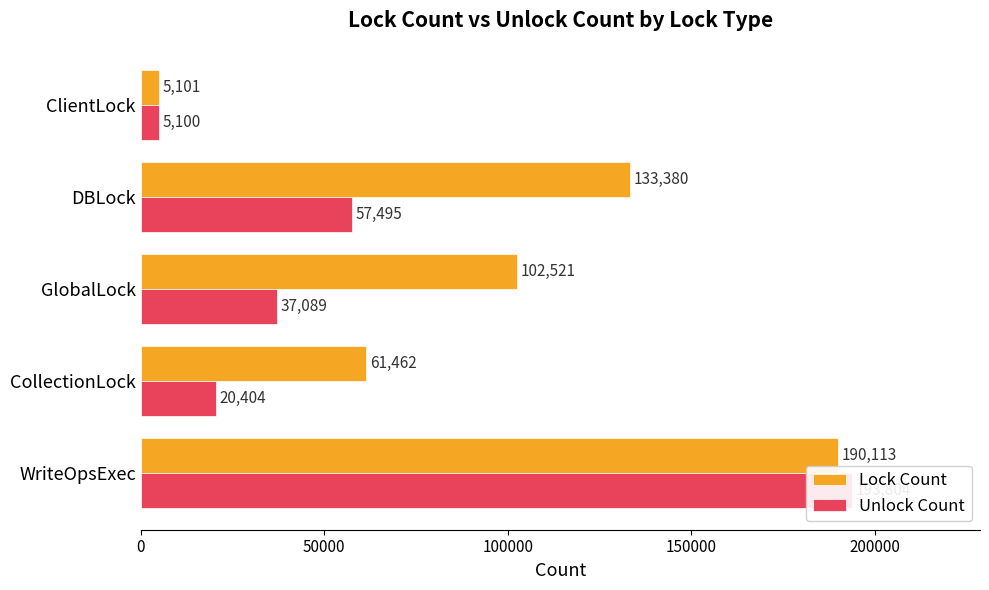

What is the highest value of the Lock Count series?

190113